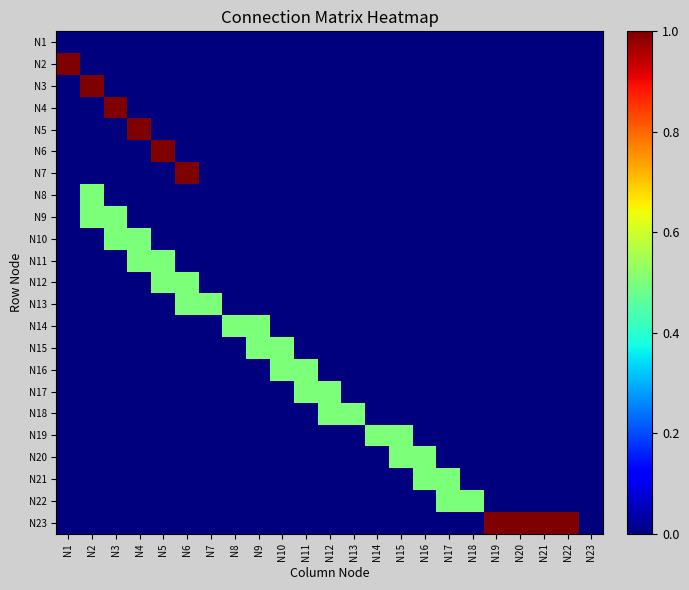

Reading left to right, transcribe all the data shown in this chart.

N1: N1=0.0	N2=0.0	N3=0.0	N4=0.0	N5=0.0	N6=0.0	N7=0.0	N8=0.0	N9=0.0	N10=0.0	N11=0.0	N12=0.0	N13=0.0	N14=0.0	N15=0.0	N16=0.0	N17=0.0	N18=0.0	N19=0.0	N20=0.0	N21=0.0	N22=0.0	N23=0.0
N2: N1=1.0	N2=0.0	N3=0.0	N4=0.0	N5=0.0	N6=0.0	N7=0.0	N8=0.0	N9=0.0	N10=0.0	N11=0.0	N12=0.0	N13=0.0	N14=0.0	N15=0.0	N16=0.0	N17=0.0	N18=0.0	N19=0.0	N20=0.0	N21=0.0	N22=0.0	N23=0.0
N3: N1=0.0	N2=1.0	N3=0.0	N4=0.0	N5=0.0	N6=0.0	N7=0.0	N8=0.0	N9=0.0	N10=0.0	N11=0.0	N12=0.0	N13=0.0	N14=0.0	N15=0.0	N16=0.0	N17=0.0	N18=0.0	N19=0.0	N20=0.0	N21=0.0	N22=0.0	N23=0.0
N4: N1=0.0	N2=0.0	N3=1.0	N4=0.0	N5=0.0	N6=0.0	N7=0.0	N8=0.0	N9=0.0	N10=0.0	N11=0.0	N12=0.0	N13=0.0	N14=0.0	N15=0.0	N16=0.0	N17=0.0	N18=0.0	N19=0.0	N20=0.0	N21=0.0	N22=0.0	N23=0.0
N5: N1=0.0	N2=0.0	N3=0.0	N4=1.0	N5=0.0	N6=0.0	N7=0.0	N8=0.0	N9=0.0	N10=0.0	N11=0.0	N12=0.0	N13=0.0	N14=0.0	N15=0.0	N16=0.0	N17=0.0	N18=0.0	N19=0.0	N20=0.0	N21=0.0	N22=0.0	N23=0.0
N6: N1=0.0	N2=0.0	N3=0.0	N4=0.0	N5=1.0	N6=0.0	N7=0.0	N8=0.0	N9=0.0	N10=0.0	N11=0.0	N12=0.0	N13=0.0	N14=0.0	N15=0.0	N16=0.0	N17=0.0	N18=0.0	N19=0.0	N20=0.0	N21=0.0	N22=0.0	N23=0.0
N7: N1=0.0	N2=0.0	N3=0.0	N4=0.0	N5=0.0	N6=1.0	N7=0.0	N8=0.0	N9=0.0	N10=0.0	N11=0.0	N12=0.0	N13=0.0	N14=0.0	N15=0.0	N16=0.0	N17=0.0	N18=0.0	N19=0.0	N20=0.0	N21=0.0	N22=0.0	N23=0.0
N8: N1=0.0	N2=0.5	N3=0.0	N4=0.0	N5=0.0	N6=0.0	N7=0.0	N8=0.0	N9=0.0	N10=0.0	N11=0.0	N12=0.0	N13=0.0	N14=0.0	N15=0.0	N16=0.0	N17=0.0	N18=0.0	N19=0.0	N20=0.0	N21=0.0	N22=0.0	N23=0.0
N9: N1=0.0	N2=0.5	N3=0.5	N4=0.0	N5=0.0	N6=0.0	N7=0.0	N8=0.0	N9=0.0	N10=0.0	N11=0.0	N12=0.0	N13=0.0	N14=0.0	N15=0.0	N16=0.0	N17=0.0	N18=0.0	N19=0.0	N20=0.0	N21=0.0	N22=0.0	N23=0.0
N10: N1=0.0	N2=0.0	N3=0.5	N4=0.5	N5=0.0	N6=0.0	N7=0.0	N8=0.0	N9=0.0	N10=0.0	N11=0.0	N12=0.0	N13=0.0	N14=0.0	N15=0.0	N16=0.0	N17=0.0	N18=0.0	N19=0.0	N20=0.0	N21=0.0	N22=0.0	N23=0.0
N11: N1=0.0	N2=0.0	N3=0.0	N4=0.5	N5=0.5	N6=0.0	N7=0.0	N8=0.0	N9=0.0	N10=0.0	N11=0.0	N12=0.0	N13=0.0	N14=0.0	N15=0.0	N16=0.0	N17=0.0	N18=0.0	N19=0.0	N20=0.0	N21=0.0	N22=0.0	N23=0.0
N12: N1=0.0	N2=0.0	N3=0.0	N4=0.0	N5=0.5	N6=0.5	N7=0.0	N8=0.0	N9=0.0	N10=0.0	N11=0.0	N12=0.0	N13=0.0	N14=0.0	N15=0.0	N16=0.0	N17=0.0	N18=0.0	N19=0.0	N20=0.0	N21=0.0	N22=0.0	N23=0.0
N13: N1=0.0	N2=0.0	N3=0.0	N4=0.0	N5=0.0	N6=0.5	N7=0.5	N8=0.0	N9=0.0	N10=0.0	N11=0.0	N12=0.0	N13=0.0	N14=0.0	N15=0.0	N16=0.0	N17=0.0	N18=0.0	N19=0.0	N20=0.0	N21=0.0	N22=0.0	N23=0.0
N14: N1=0.0	N2=0.0	N3=0.0	N4=0.0	N5=0.0	N6=0.0	N7=0.0	N8=0.5	N9=0.5	N10=0.0	N11=0.0	N12=0.0	N13=0.0	N14=0.0	N15=0.0	N16=0.0	N17=0.0	N18=0.0	N19=0.0	N20=0.0	N21=0.0	N22=0.0	N23=0.0
N15: N1=0.0	N2=0.0	N3=0.0	N4=0.0	N5=0.0	N6=0.0	N7=0.0	N8=0.0	N9=0.5	N10=0.5	N11=0.0	N12=0.0	N13=0.0	N14=0.0	N15=0.0	N16=0.0	N17=0.0	N18=0.0	N19=0.0	N20=0.0	N21=0.0	N22=0.0	N23=0.0
N16: N1=0.0	N2=0.0	N3=0.0	N4=0.0	N5=0.0	N6=0.0	N7=0.0	N8=0.0	N9=0.0	N10=0.5	N11=0.5	N12=0.0	N13=0.0	N14=0.0	N15=0.0	N16=0.0	N17=0.0	N18=0.0	N19=0.0	N20=0.0	N21=0.0	N22=0.0	N23=0.0
N17: N1=0.0	N2=0.0	N3=0.0	N4=0.0	N5=0.0	N6=0.0	N7=0.0	N8=0.0	N9=0.0	N10=0.0	N11=0.5	N12=0.5	N13=0.0	N14=0.0	N15=0.0	N16=0.0	N17=0.0	N18=0.0	N19=0.0	N20=0.0	N21=0.0	N22=0.0	N23=0.0
N18: N1=0.0	N2=0.0	N3=0.0	N4=0.0	N5=0.0	N6=0.0	N7=0.0	N8=0.0	N9=0.0	N10=0.0	N11=0.0	N12=0.5	N13=0.5	N14=0.0	N15=0.0	N16=0.0	N17=0.0	N18=0.0	N19=0.0	N20=0.0	N21=0.0	N22=0.0	N23=0.0
N19: N1=0.0	N2=0.0	N3=0.0	N4=0.0	N5=0.0	N6=0.0	N7=0.0	N8=0.0	N9=0.0	N10=0.0	N11=0.0	N12=0.0	N13=0.0	N14=0.5	N15=0.5	N16=0.0	N17=0.0	N18=0.0	N19=0.0	N20=0.0	N21=0.0	N22=0.0	N23=0.0
N20: N1=0.0	N2=0.0	N3=0.0	N4=0.0	N5=0.0	N6=0.0	N7=0.0	N8=0.0	N9=0.0	N10=0.0	N11=0.0	N12=0.0	N13=0.0	N14=0.0	N15=0.5	N16=0.5	N17=0.0	N18=0.0	N19=0.0	N20=0.0	N21=0.0	N22=0.0	N23=0.0
N21: N1=0.0	N2=0.0	N3=0.0	N4=0.0	N5=0.0	N6=0.0	N7=0.0	N8=0.0	N9=0.0	N10=0.0	N11=0.0	N12=0.0	N13=0.0	N14=0.0	N15=0.0	N16=0.5	N17=0.5	N18=0.0	N19=0.0	N20=0.0	N21=0.0	N22=0.0	N23=0.0
N22: N1=0.0	N2=0.0	N3=0.0	N4=0.0	N5=0.0	N6=0.0	N7=0.0	N8=0.0	N9=0.0	N10=0.0	N11=0.0	N12=0.0	N13=0.0	N14=0.0	N15=0.0	N16=0.0	N17=0.5	N18=0.5	N19=0.0	N20=0.0	N21=0.0	N22=0.0	N23=0.0
N23: N1=0.0	N2=0.0	N3=0.0	N4=0.0	N5=0.0	N6=0.0	N7=0.0	N8=0.0	N9=0.0	N10=0.0	N11=0.0	N12=0.0	N13=0.0	N14=0.0	N15=0.0	N16=0.0	N17=0.0	N18=0.0	N19=1.0	N20=1.0	N21=1.0	N22=1.0	N23=0.0